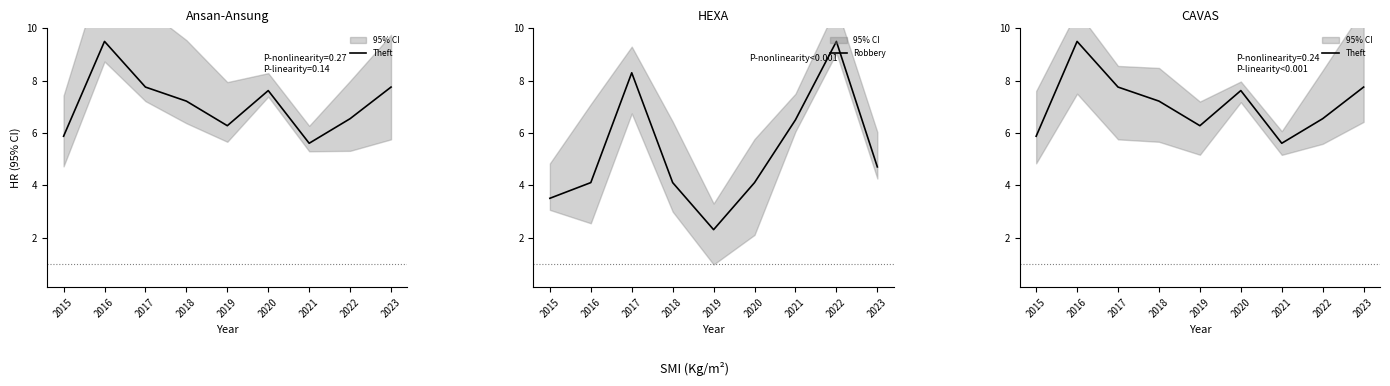

The value of Theft at 2021 is 5.6. True or false?

True